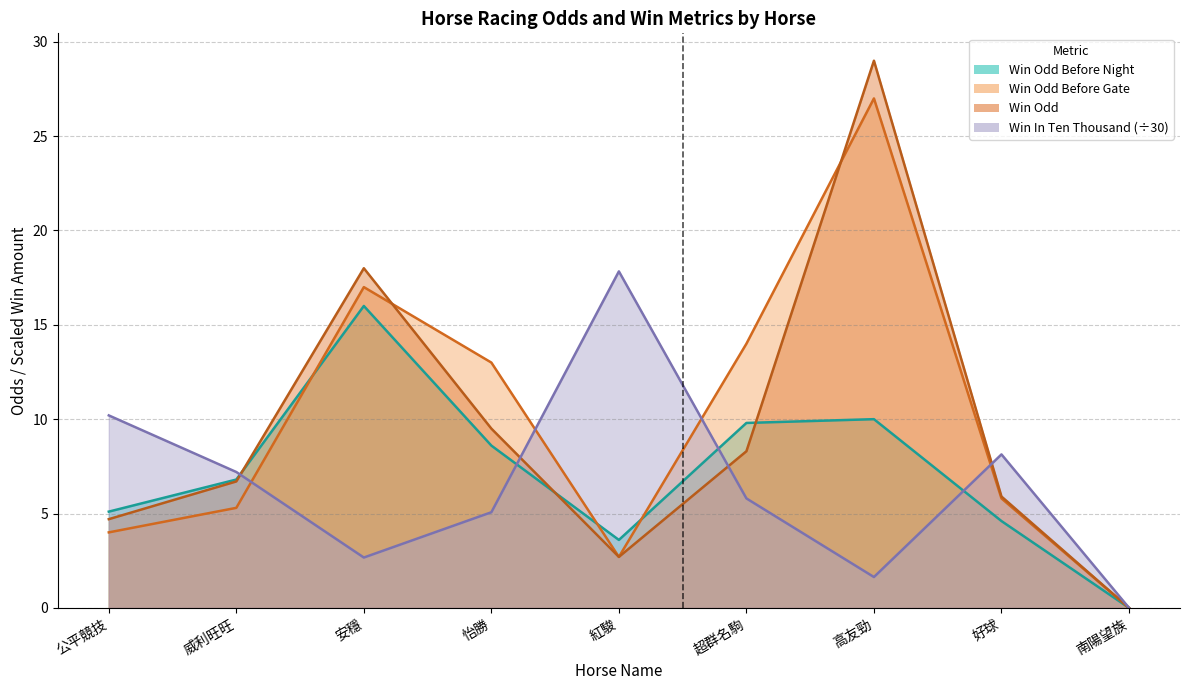

How many interior local valleys does the WinOddBeforeNight series have?

1